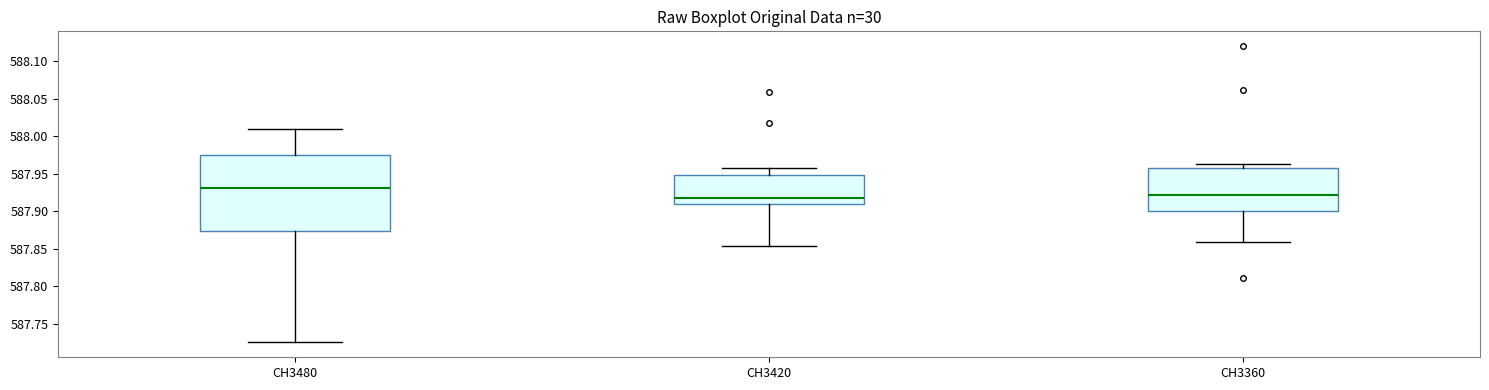

Where is the lower edge of the box for CH3420 on the y-axis? The values are not printed on the chart, so give them approximately, as read against the axis.

587.910